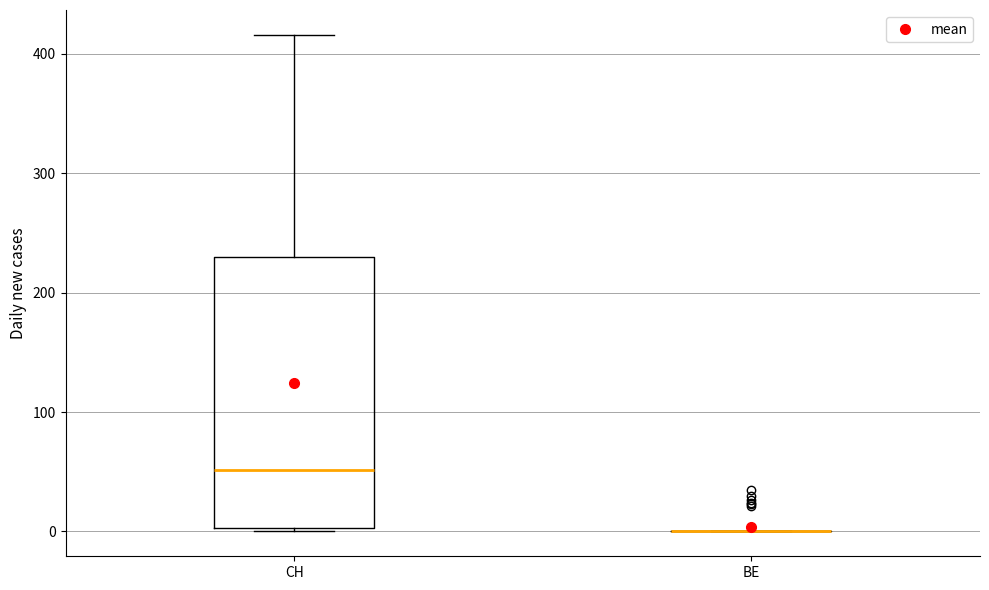

Where does the upper whisker of the box for CH end on the y-axis? The values are not printed on the chart, so give them approximately, as read against the axis.

420